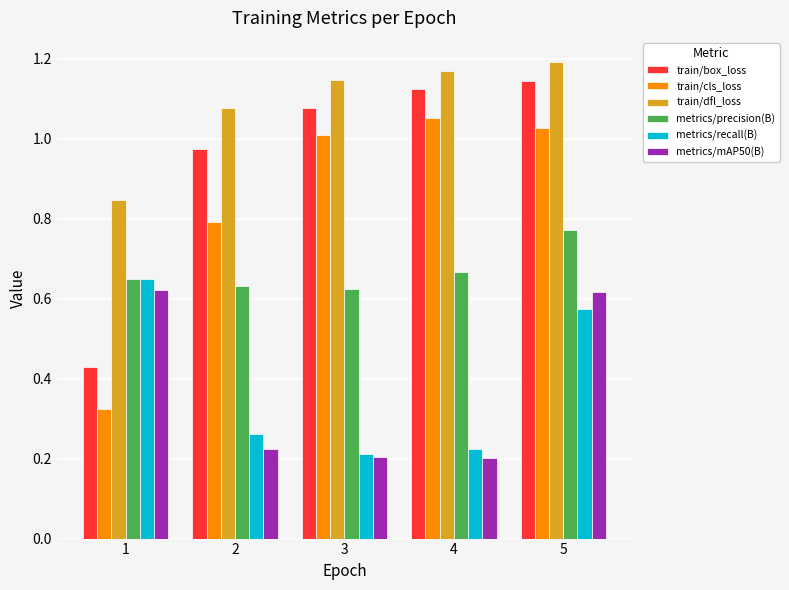

The train/box_loss series shows 1.6 at 5. True or false?

False